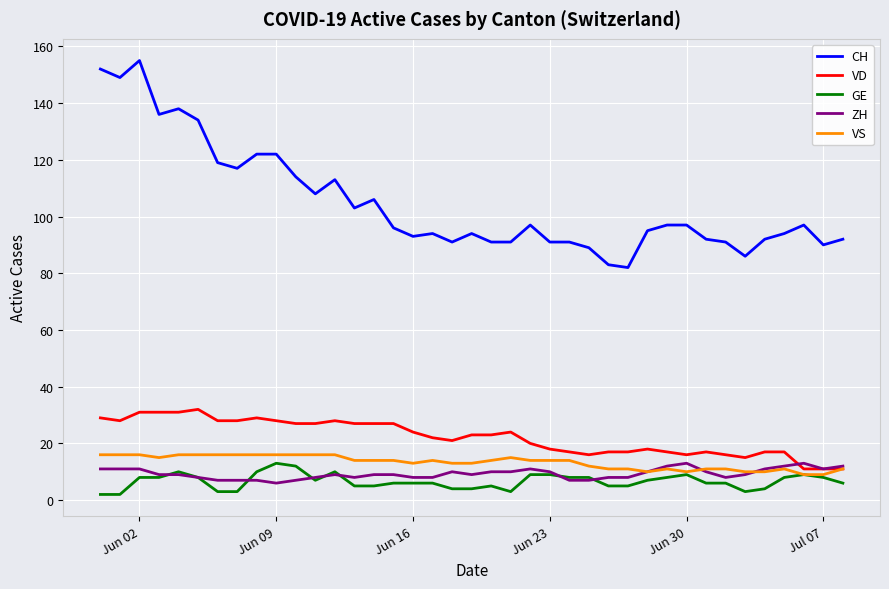

True or false: ZH and CH intersect in this chart.

False